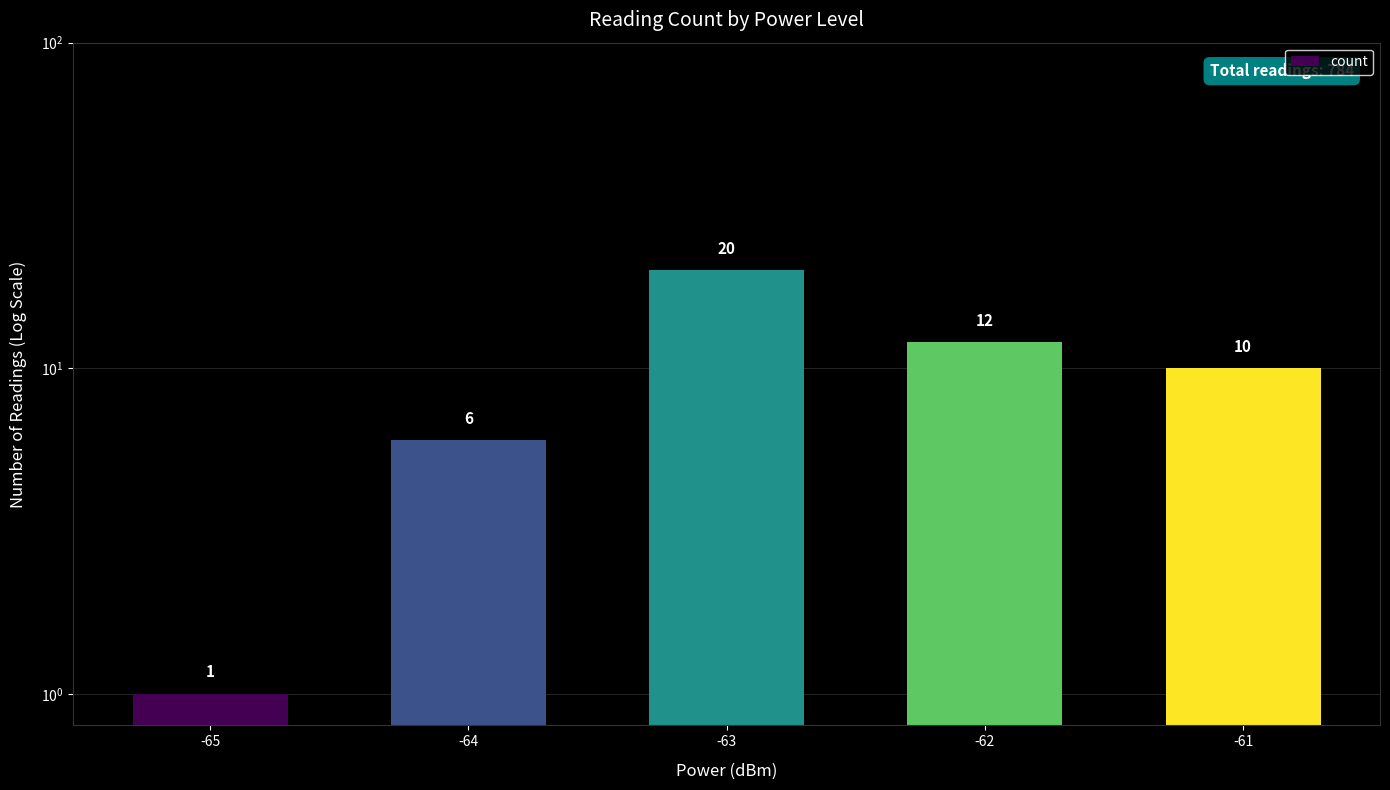

Approximately how many times larger is the value at -62 compared to -63?

0.6